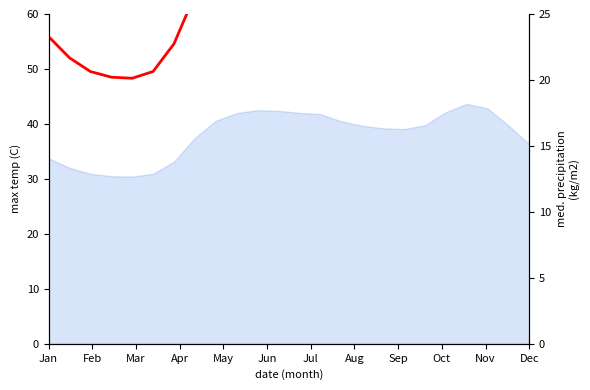

Reading left to right, extract all data points from this chart.

23.3	21.7	20.6	20.2	20.1	20.6	22.7	26.4	28.9	29.9	30.3	30.3	30.0	29.8	28.8	28.2	27.8	27.7	28.3	30.1	31.2	30.6	28.2	25.5